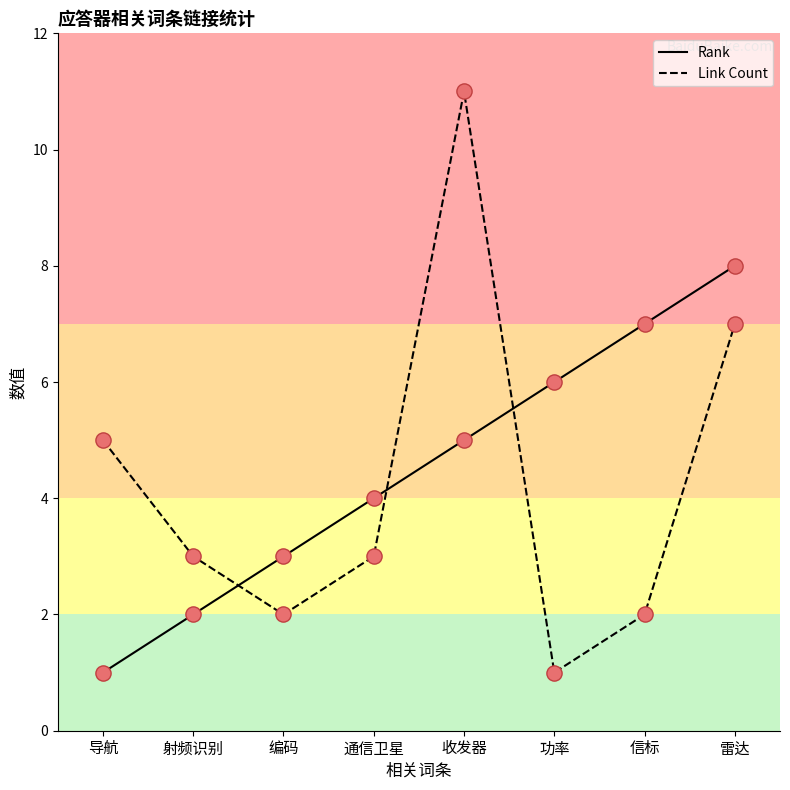

Between 收发器 and 信标, which series saw the biggest shift?

Link Count